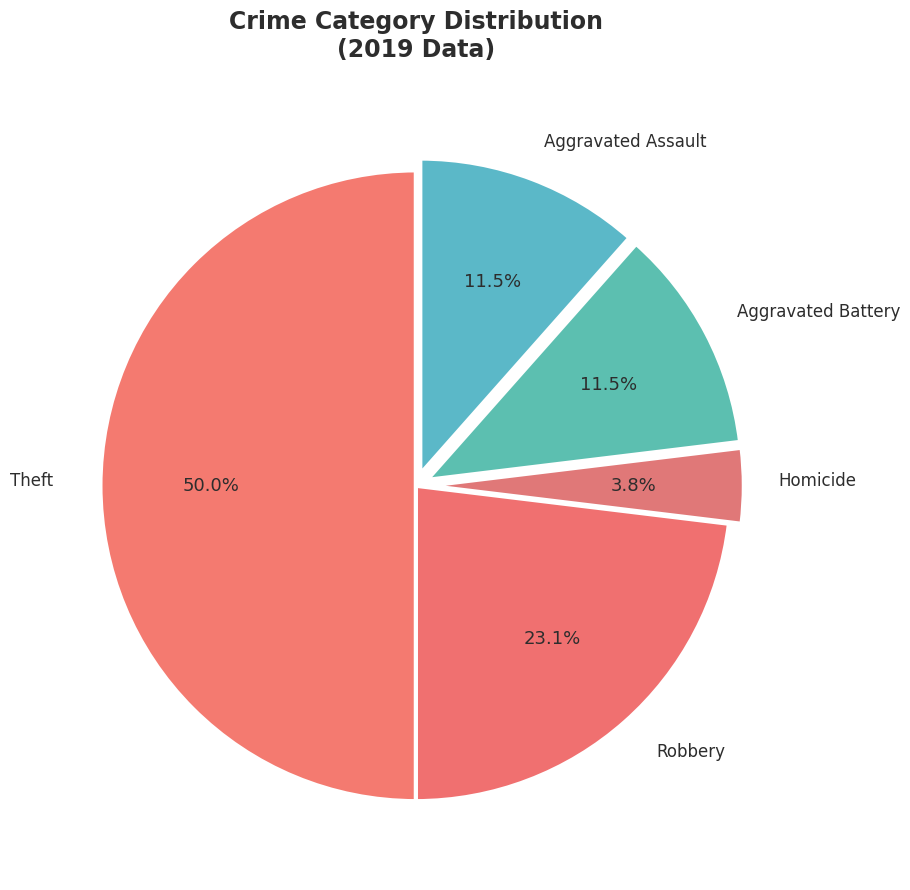

What portion of the pie excludes Aggravated Assault?

88.5%